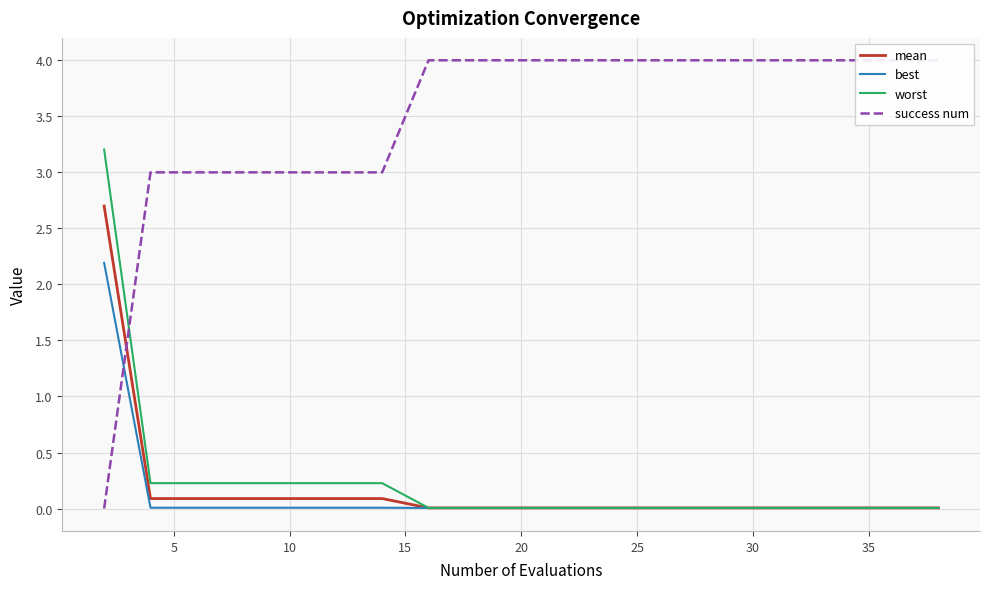

Is it true that mean equals 0.0 at 30?

True